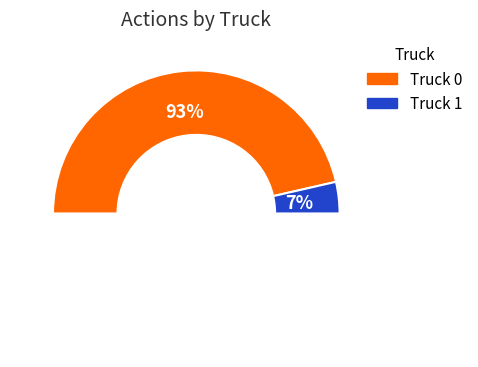

To the nearest percent, what is the difference between the Truck 0 and Truck 1 slice percentages?

86%